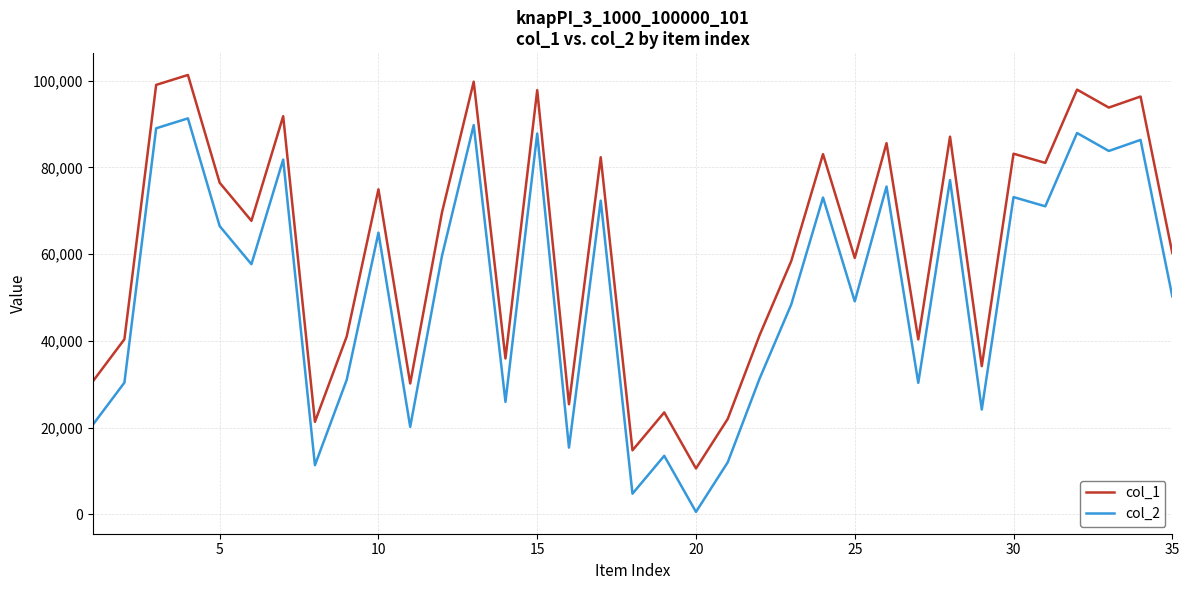

True or false: col_1 and col_2 cross at least once.

False